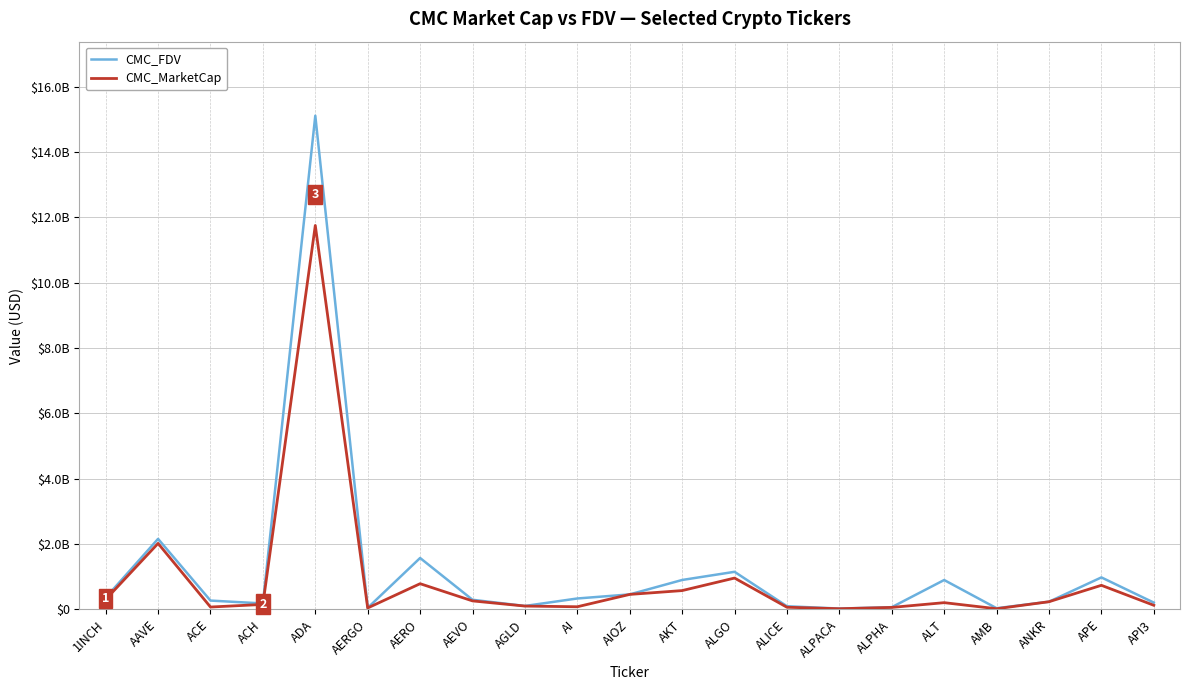

Is this an area chart (filled region under the line)?

No